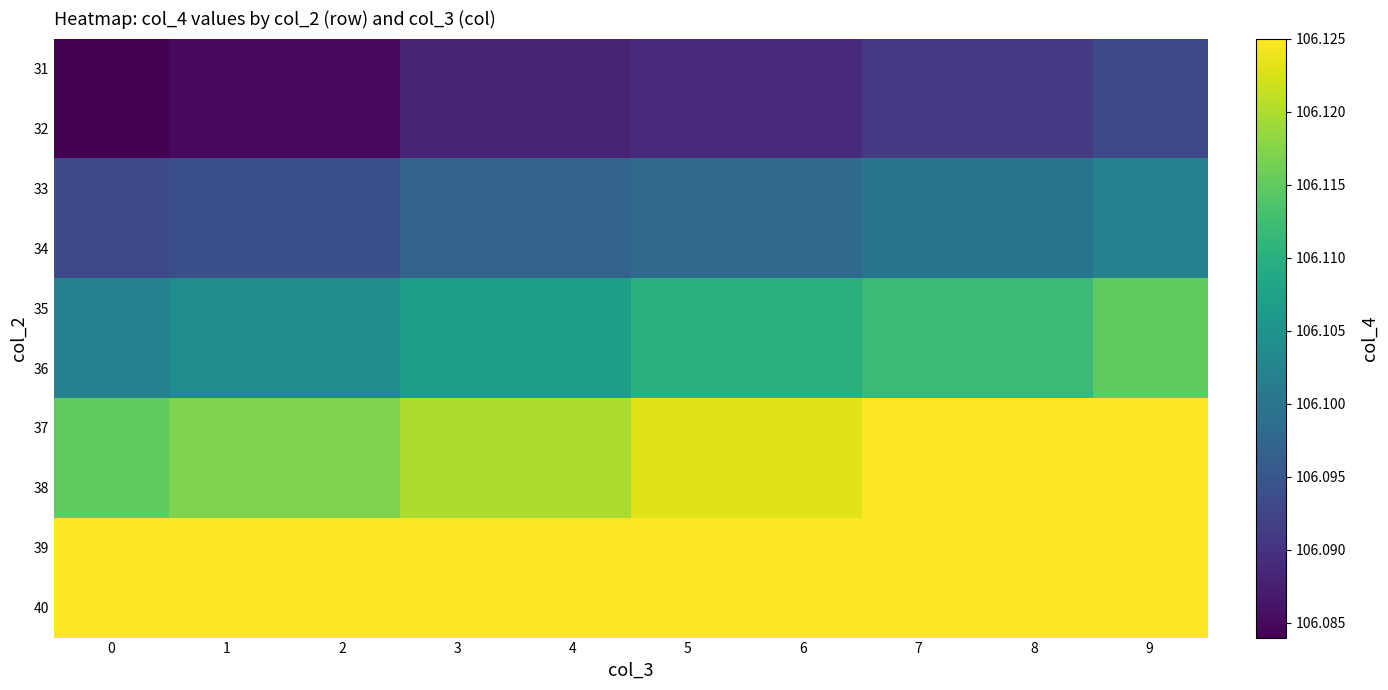

Rank the series at 4 from lowest to highest value.

31, 32, 33, 34, 35, 36, 37, 38, 39, 40